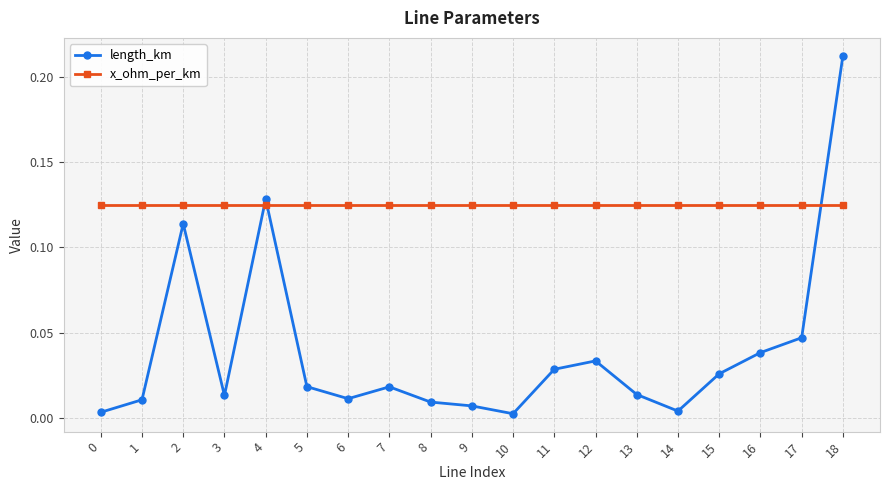

How many categories are shown in the chart?

19